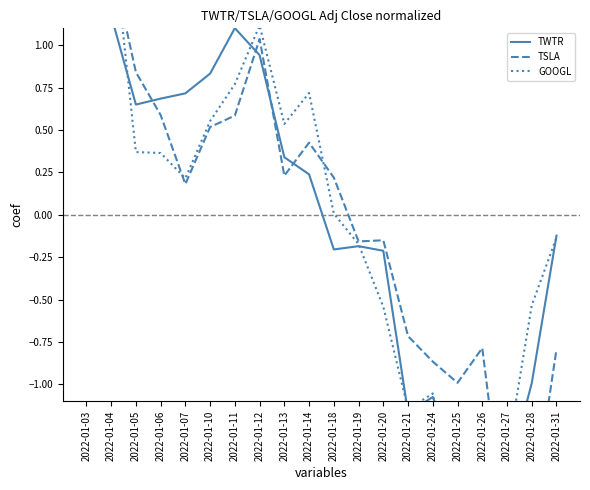

Does the chart display data point markers on the line(s)?

No